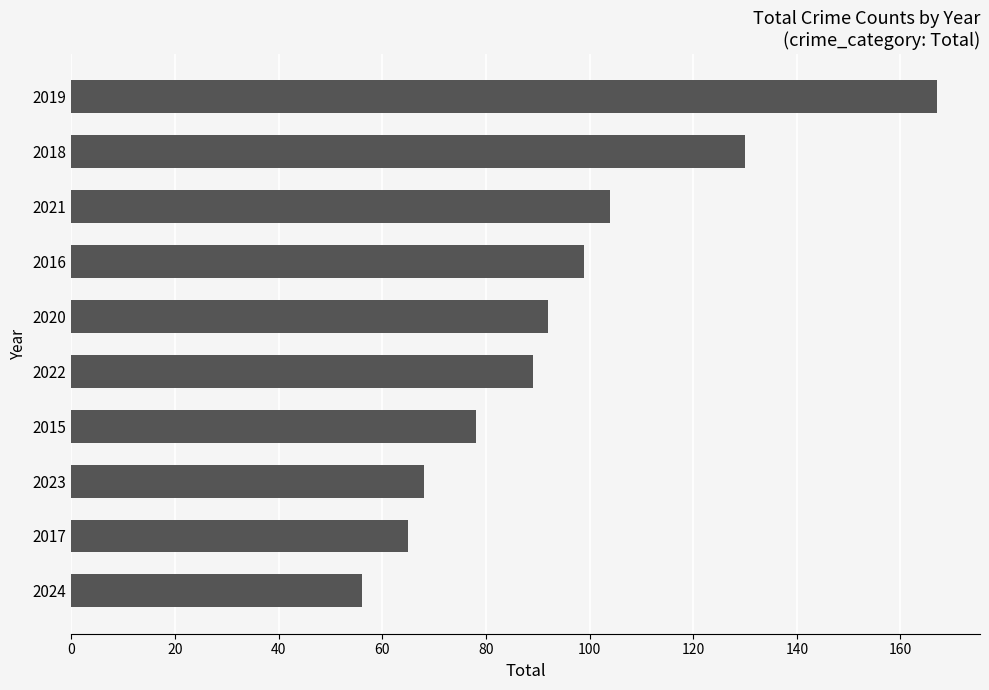

List the labels in order of value, smallest first.

2024, 2017, 2023, 2015, 2022, 2020, 2016, 2021, 2018, 2019